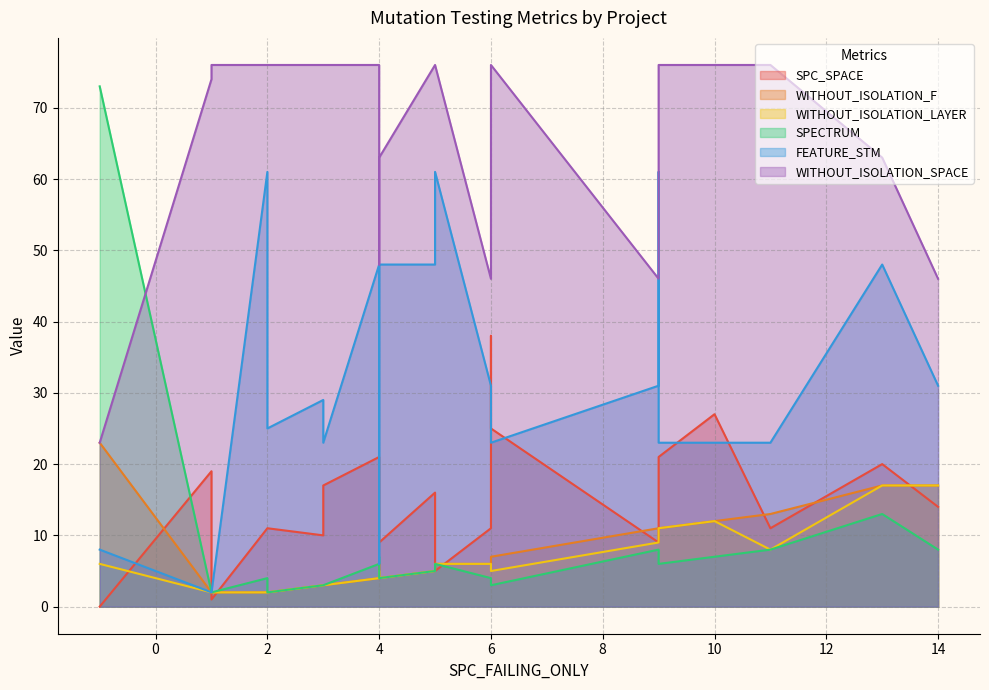

The value of FEATURE_STM at 6 is 13. True or false?

False